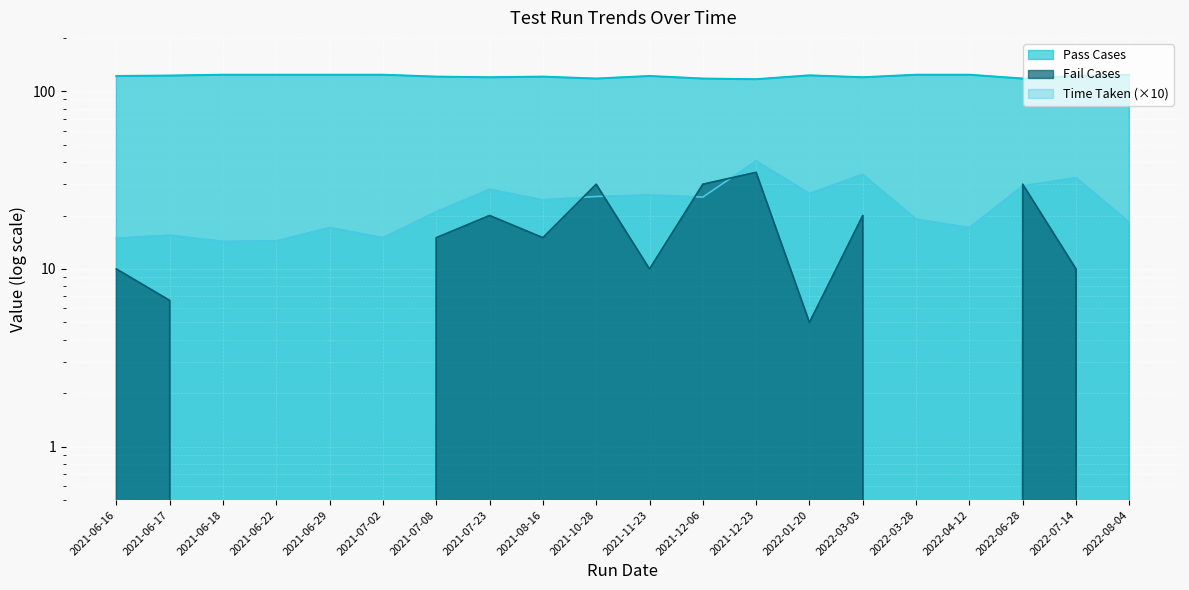

Where does the Time Taken series first go above 24?

2021-07-23